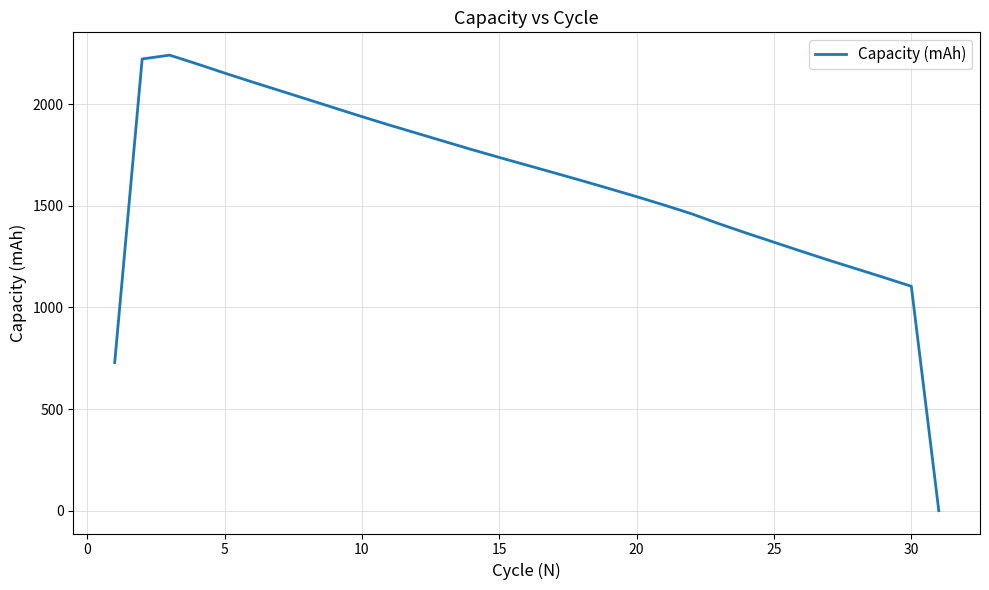

Reading left to right, what are all the values shown in this chart?

728.7	2221.9	2241.0	2197.5	2152.7	2109.1	2066.7	2024.0	1981.2	1938.4	1896.9	1856.7	1816.5	1776.4	1737.6	1699.9	1661.9	1623.6	1584.5	1544.8	1503.5	1460.5	1411.5	1365.4	1320.7	1275.9	1232.1	1189.7	1147.3	1103.9	0.0